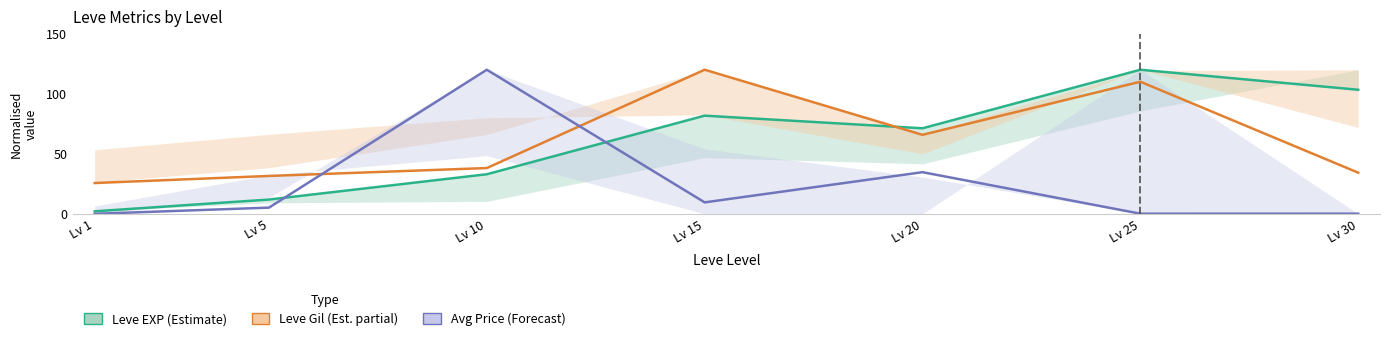

Is the value of Leve EXP (Estimate) at Lv 15 greater than the value of Leve Gil (Est. partial) at Lv 25?

No